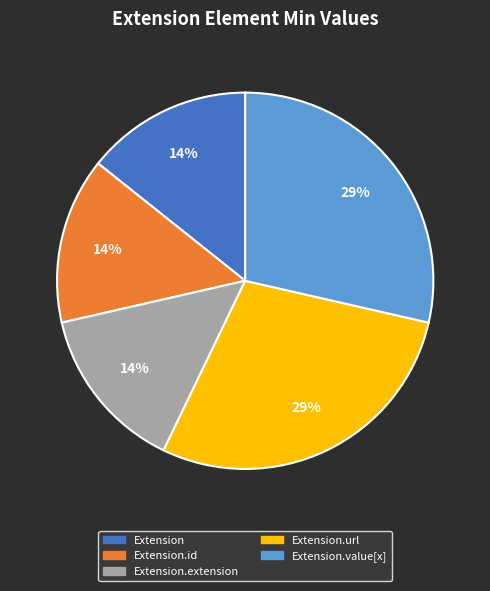

To the nearest percent, what is the average slice percentage?

20%